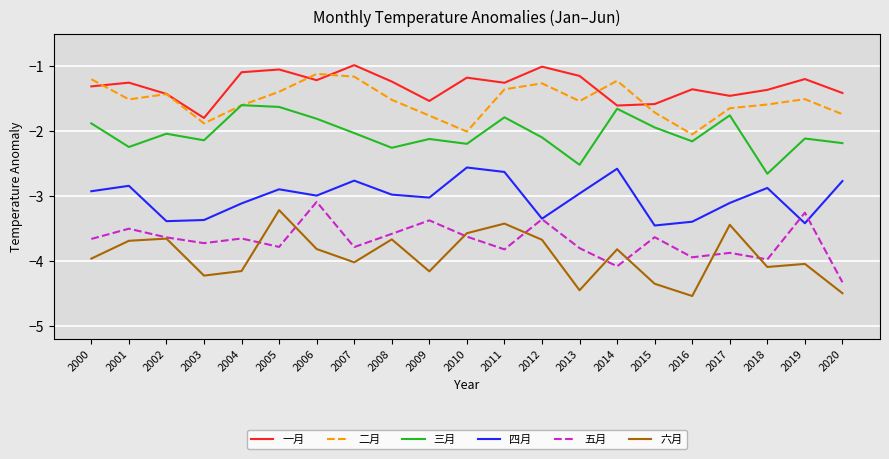

How many categories are shown in the chart?

21